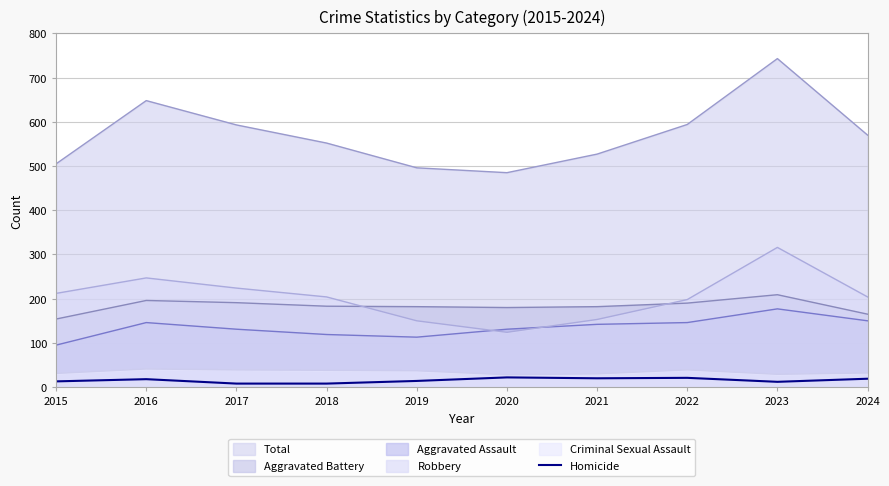

Between 2020 and 2023, which series saw the biggest shift?

Total